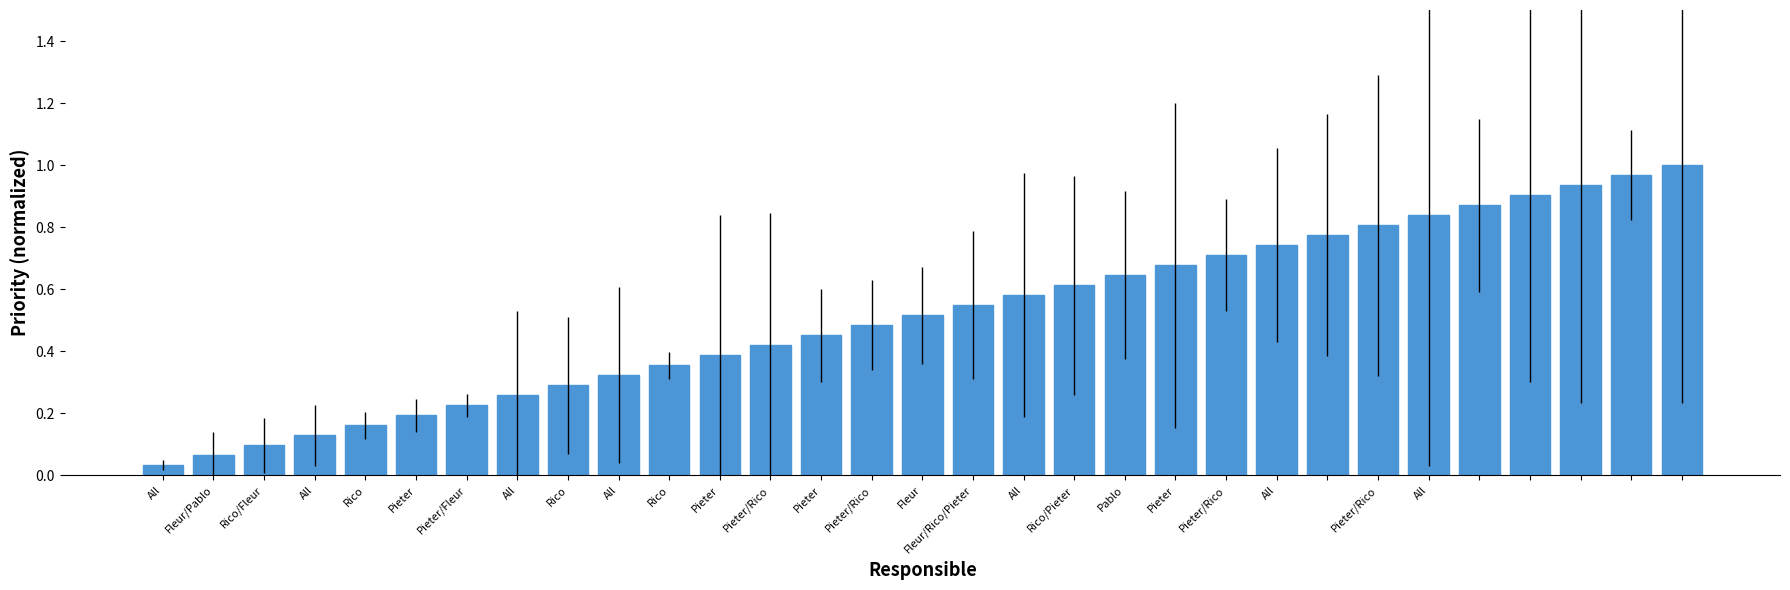

What is the sum of all values?

16.0